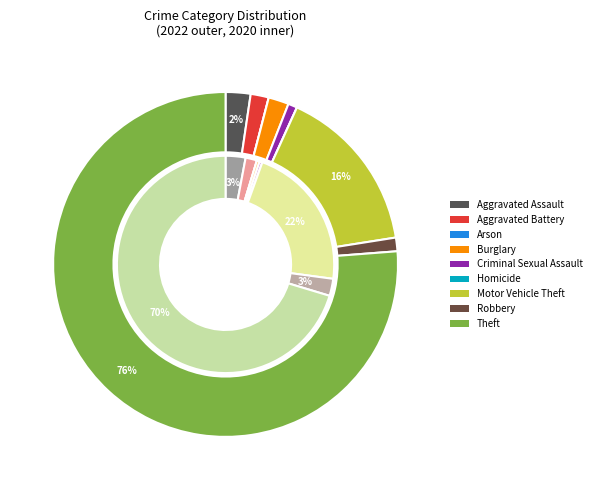

The Criminal Sexual Assault slice represents 0% of the pie. True or false?

True